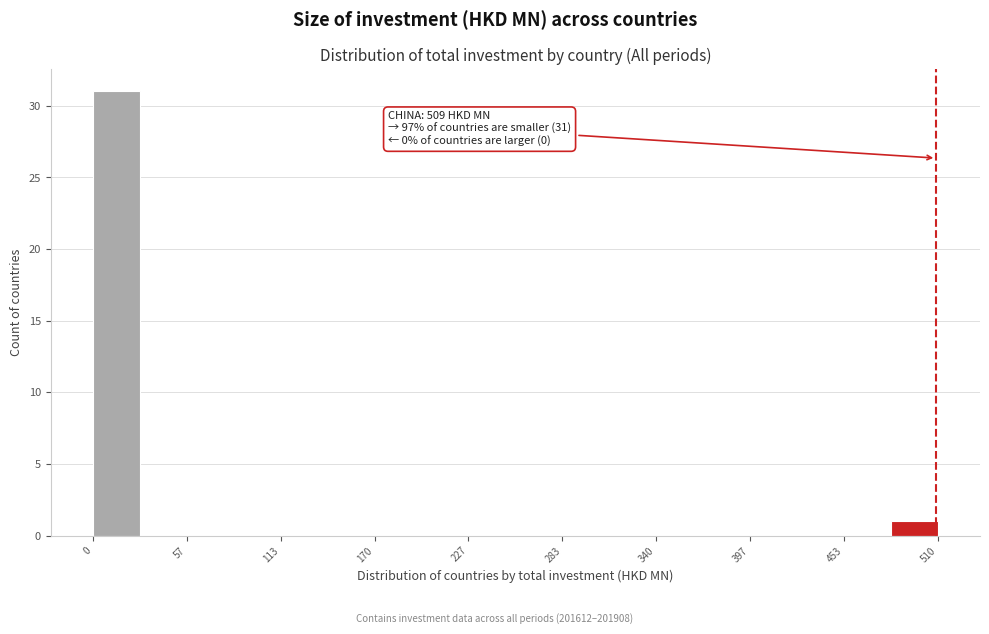

Read against the x-axis, roughly where is the centre of the tallest bar?

10